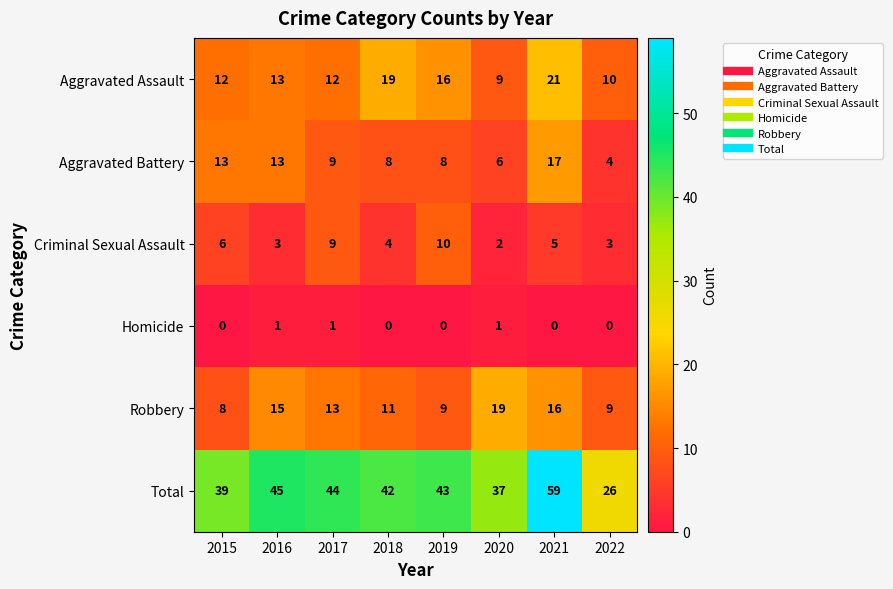

Which category has the highest value across all series?

2021